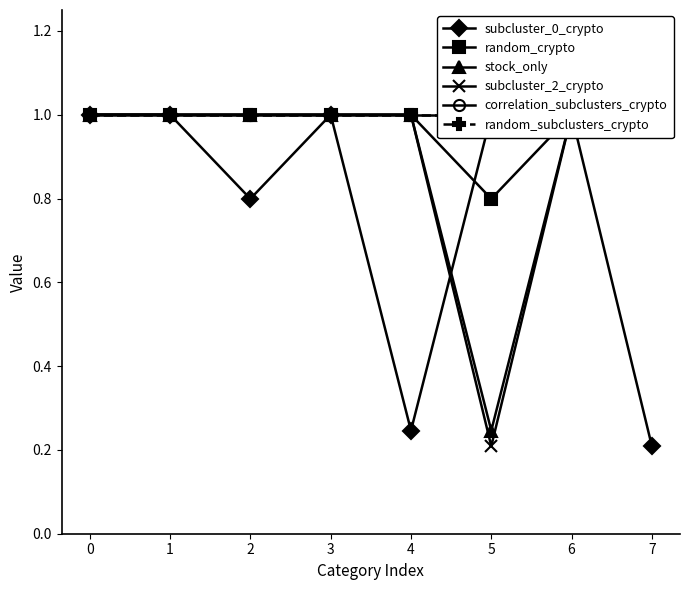

Which category has the lowest value across all series?

7